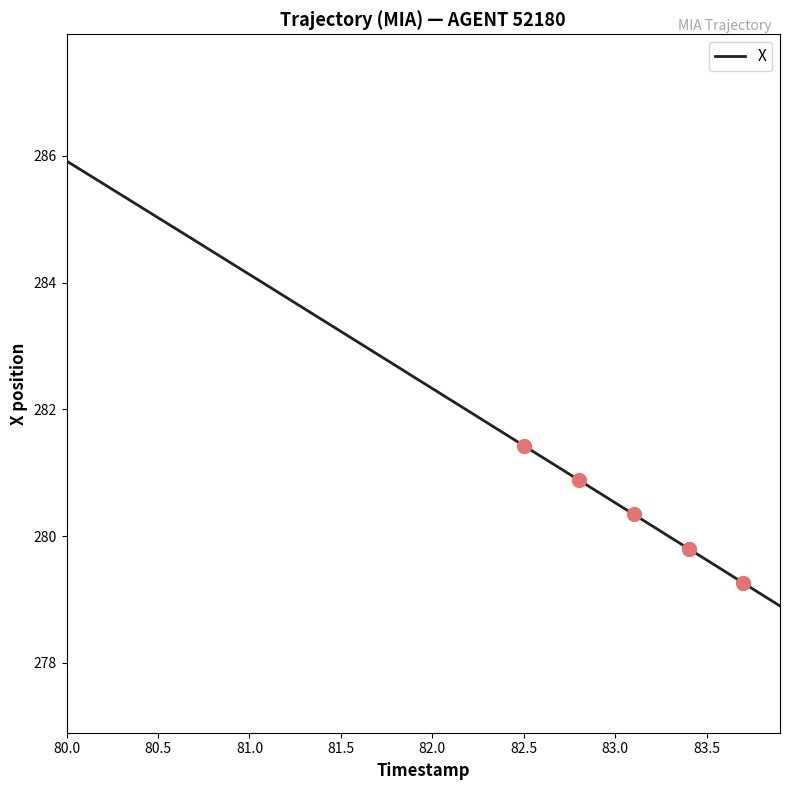

The X series shows 469.5 at 80.5. True or false?

False